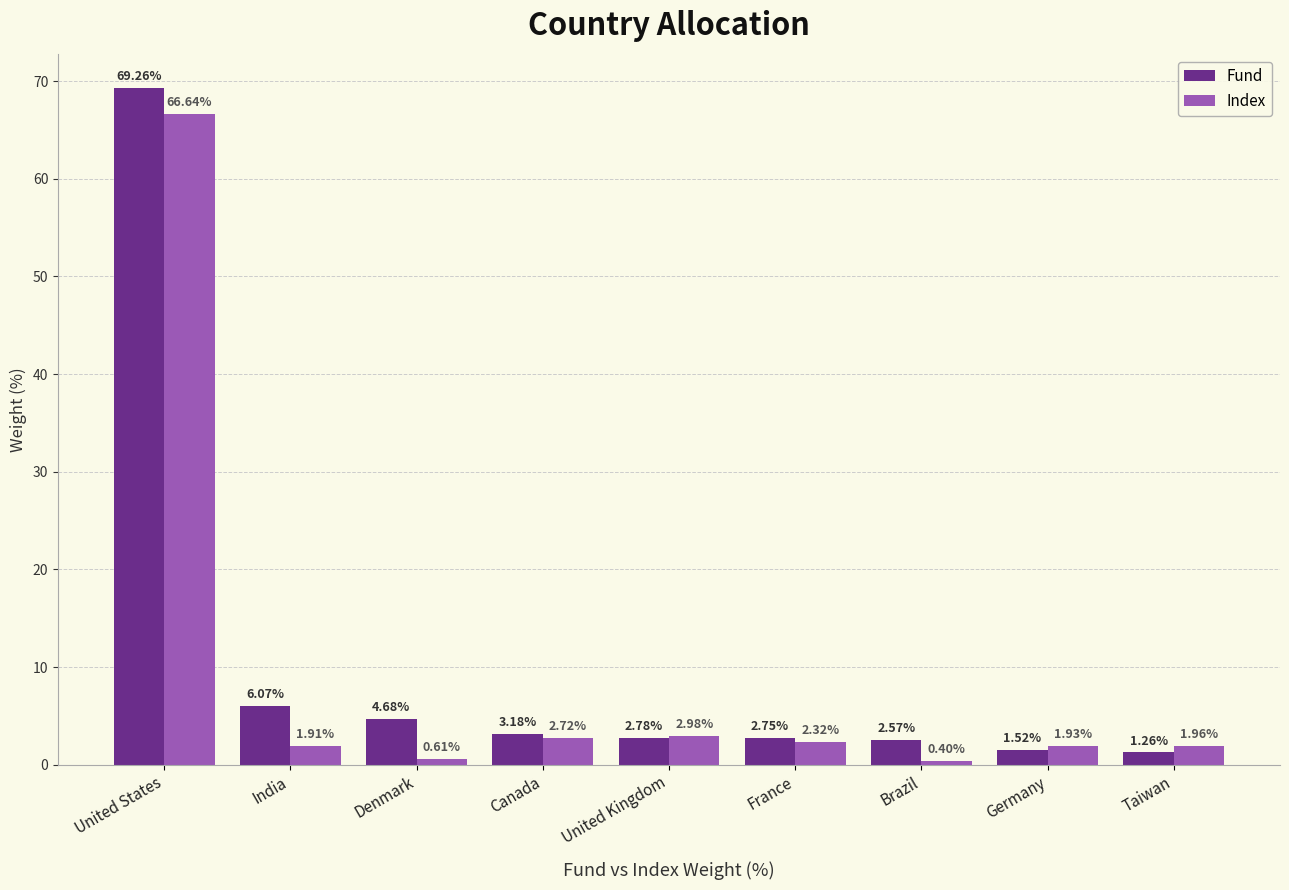

How many bars are there in total?

18